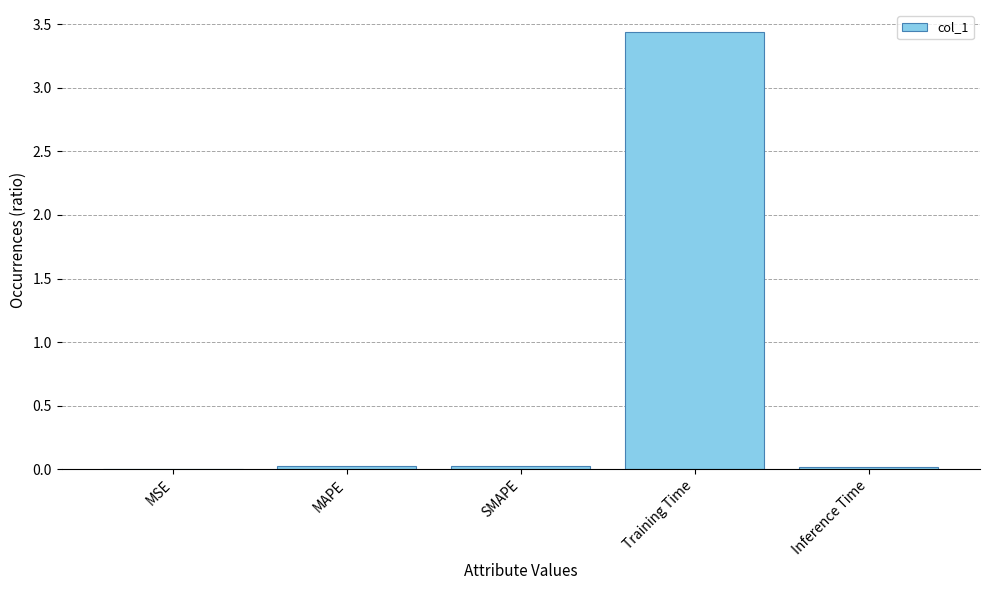

The chart shows a value of 0.0 at MSE. True or false?

True